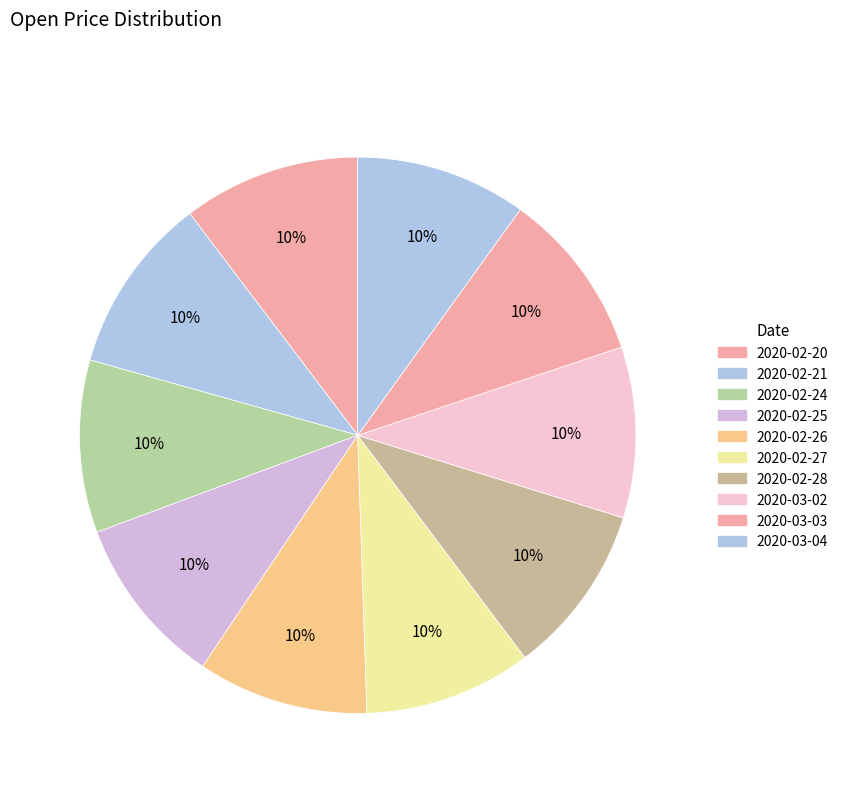

Is it true that 2020-02-21 is 10% of the pie?

True